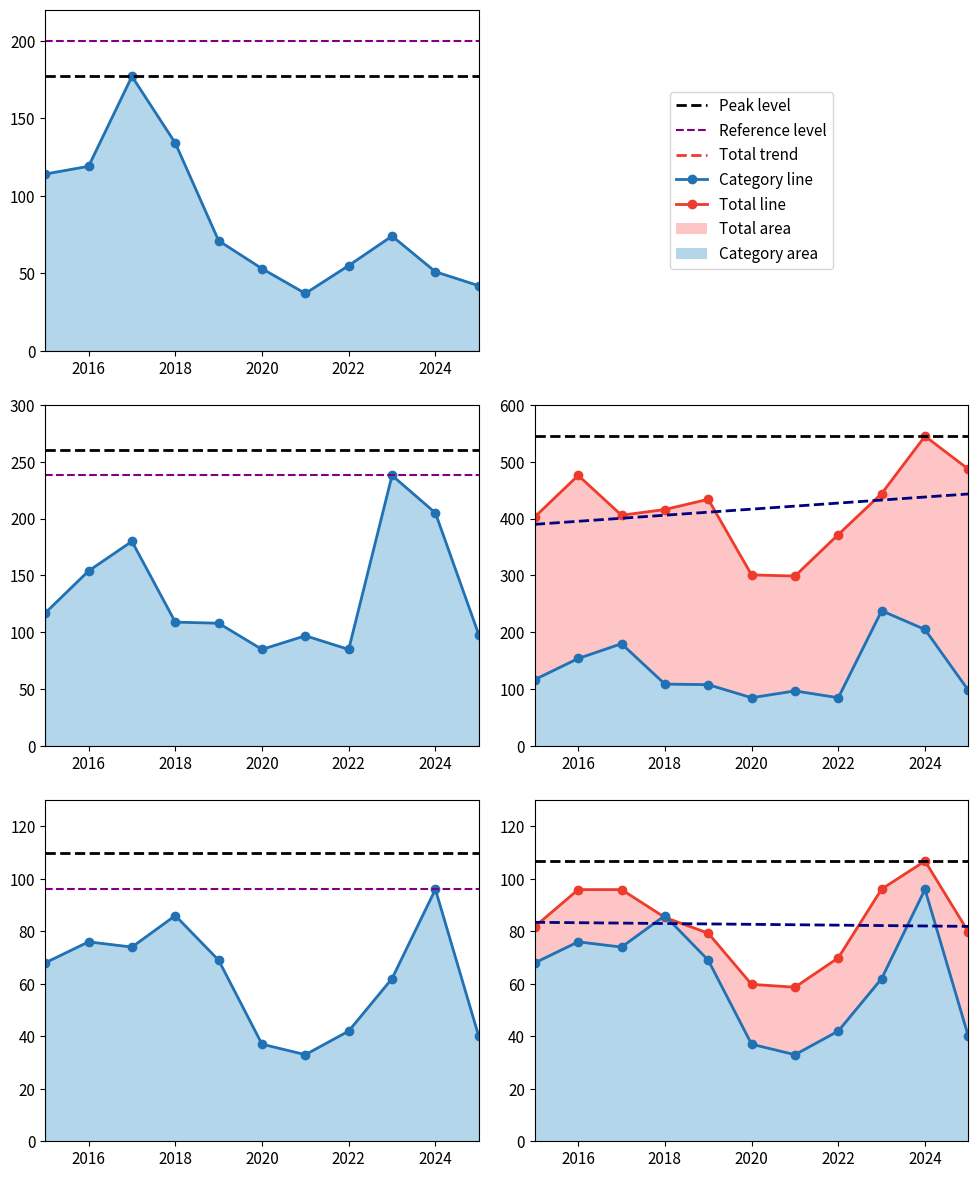

Where does the Theft series first go above 416?

2016